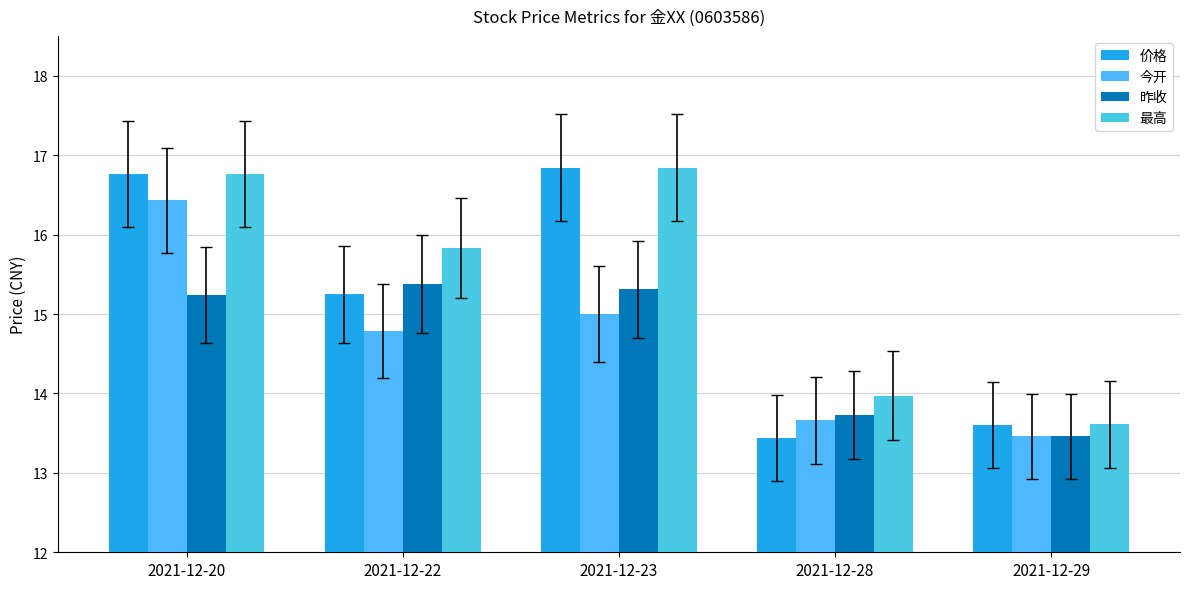

Does the chart contain any negative values?

No